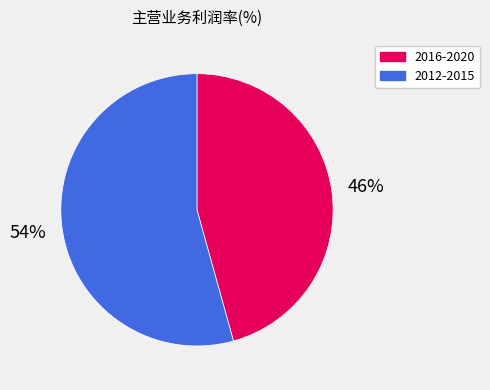

Which has a higher value, 2016-2020 or 2012-2015?

2012-2015